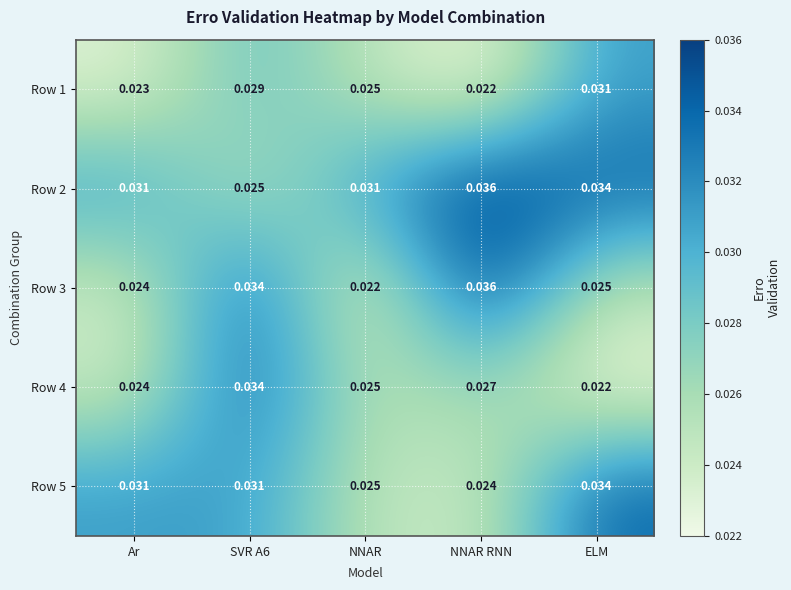

Count the number of data series in this chart.

5